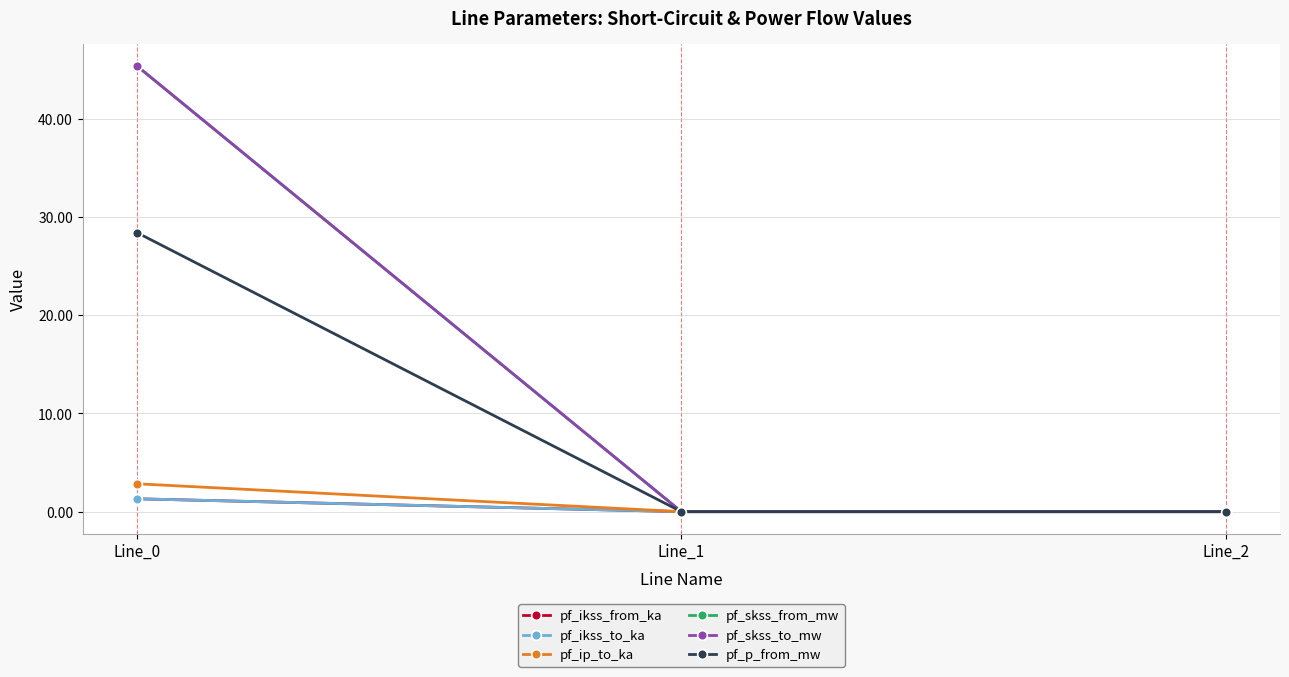

Does the chart have visible grid lines?

Yes